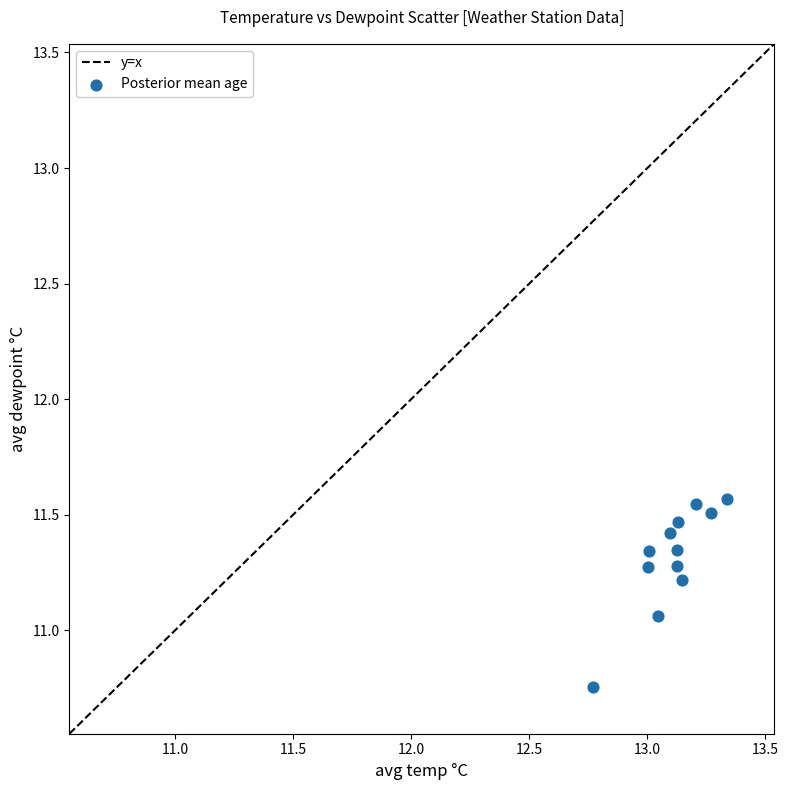

What is the range of X values (max minus min)?

0.6